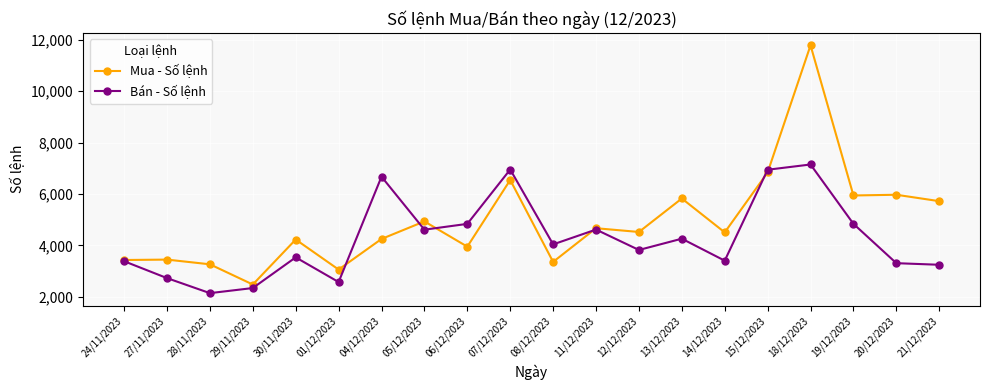

Rank the series by their average value, from lowest to highest.

Bán - Số lệnh, Mua - Số lệnh